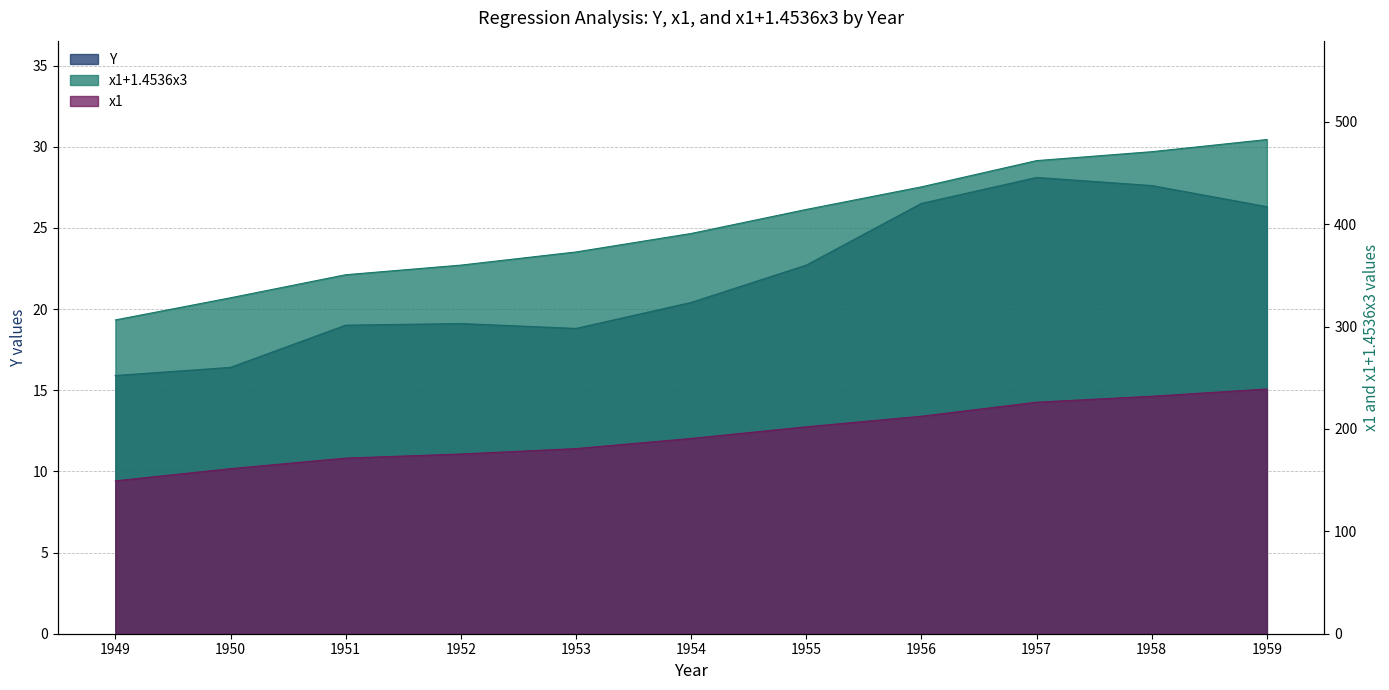

The x1+1.4536x3 series shows 476.5 at 1952. True or false?

False